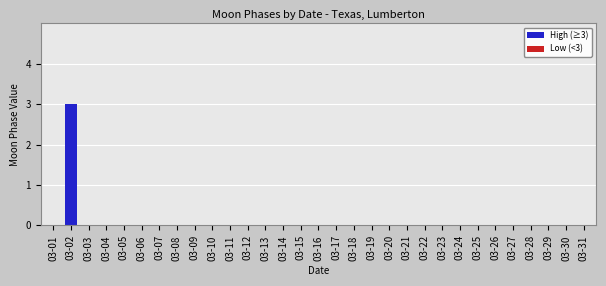

Which category has the highest value across all series?

03-02